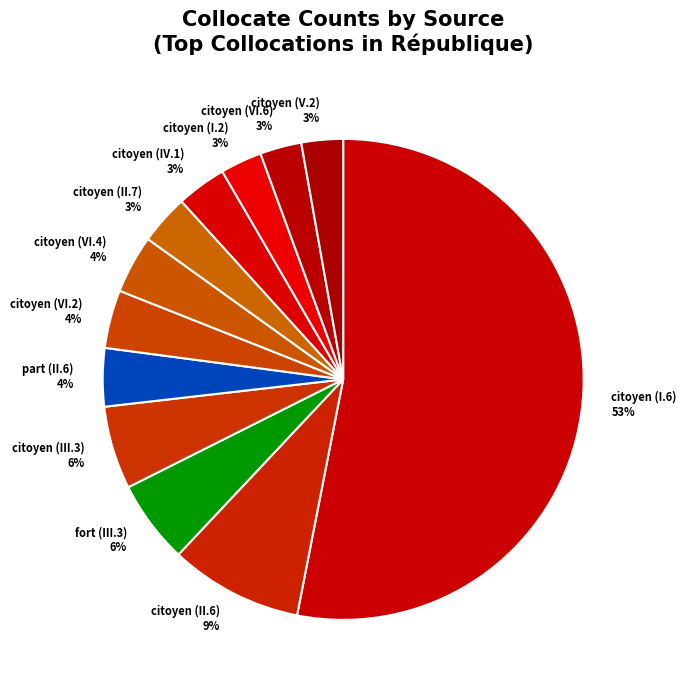

Is the sum of citoyen (I.6) 53% and citoyen (VI.2) 4% greater than half?

Yes